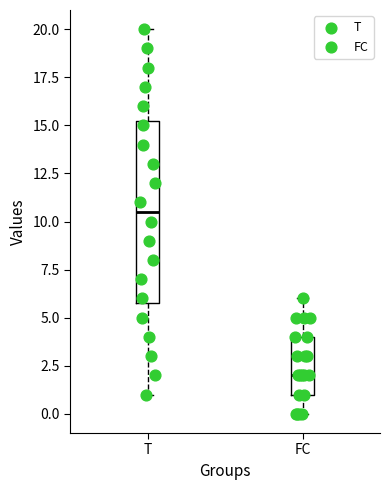

Reading left to right, read every box against the y-axis: the position of its median line, the range the box covers, and the ends of its whiskers. The values are not printed on the chart, so give them approximately, as read against the axis.

T: median 10.5, box 6.0 to 15.5, whiskers 1.0 to 20.0
FC: median 2.0, box 1.0 to 4.0, whiskers 0.0 to 6.0